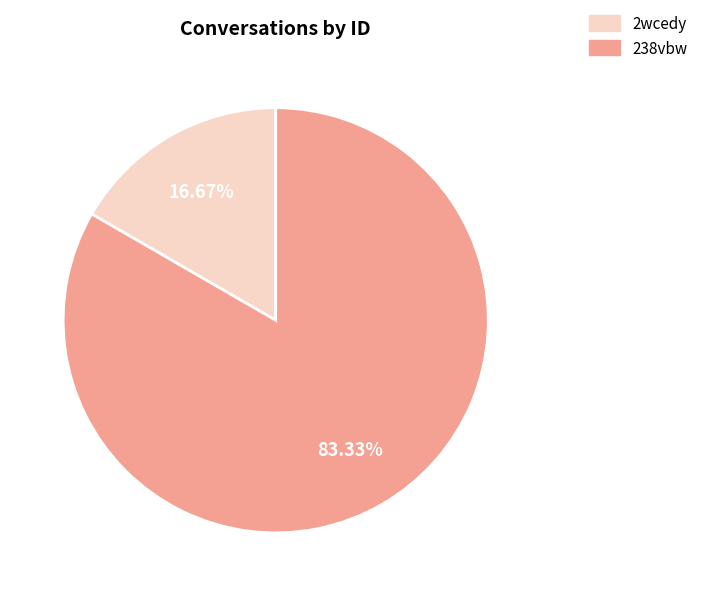

Is it true that 238vbw is 83% of the pie?

True